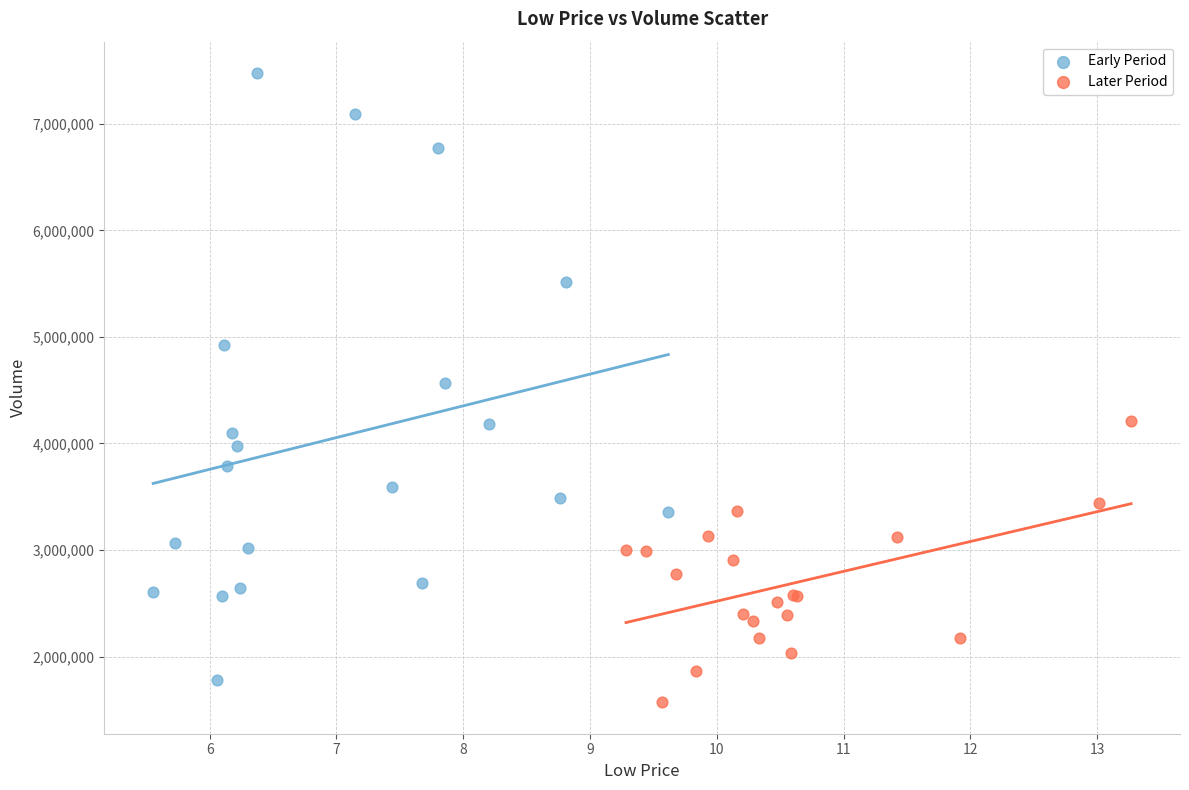

Which series has the largest Y range (max minus min)?

Early Period